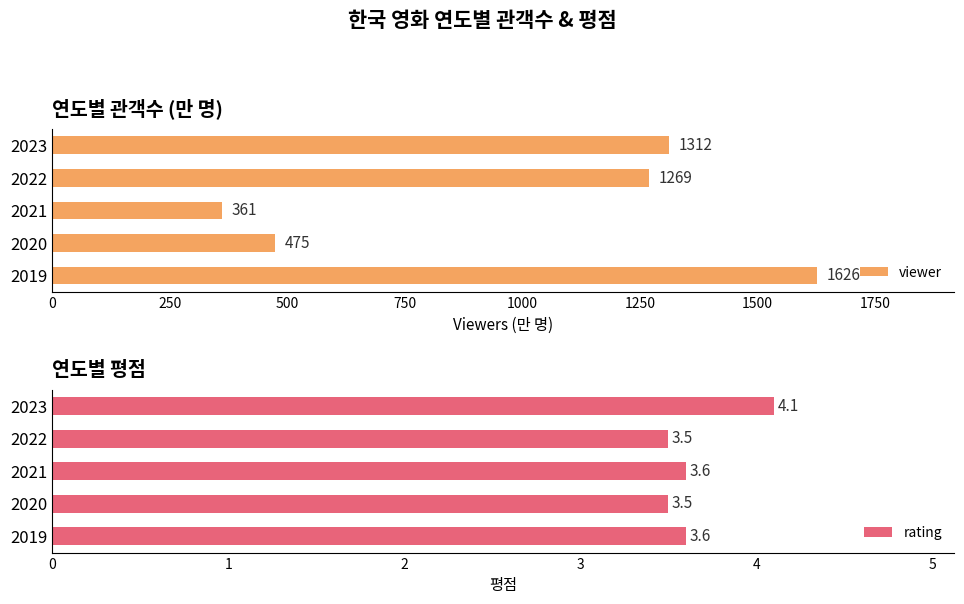

What is the value of the viewer bar at the 3rd from the left?

361.0